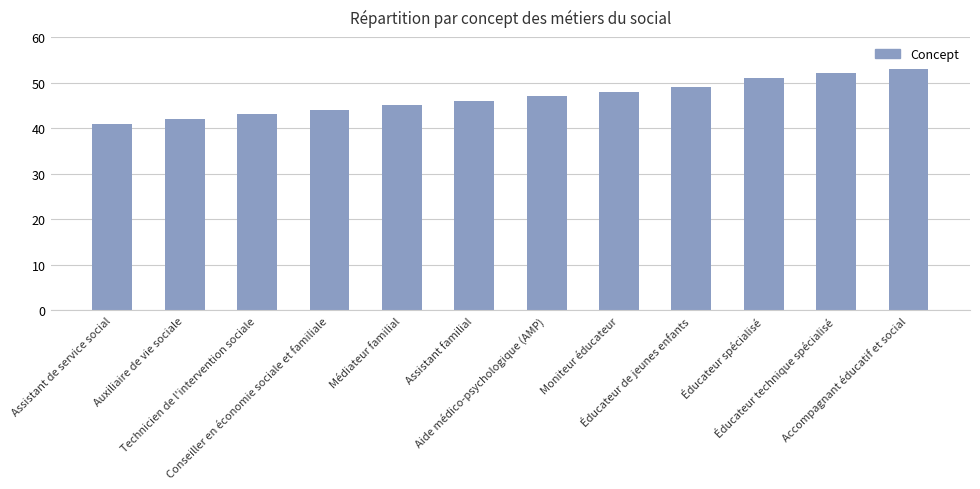

What is the smallest value displayed?

41